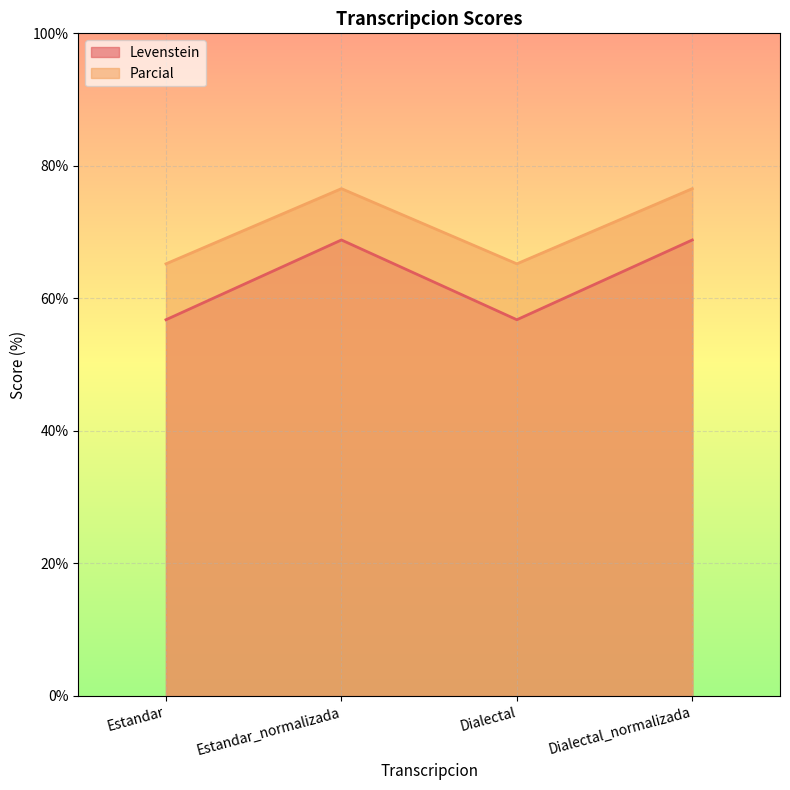

Which label corresponds to the smallest value in the chart?

Estandar